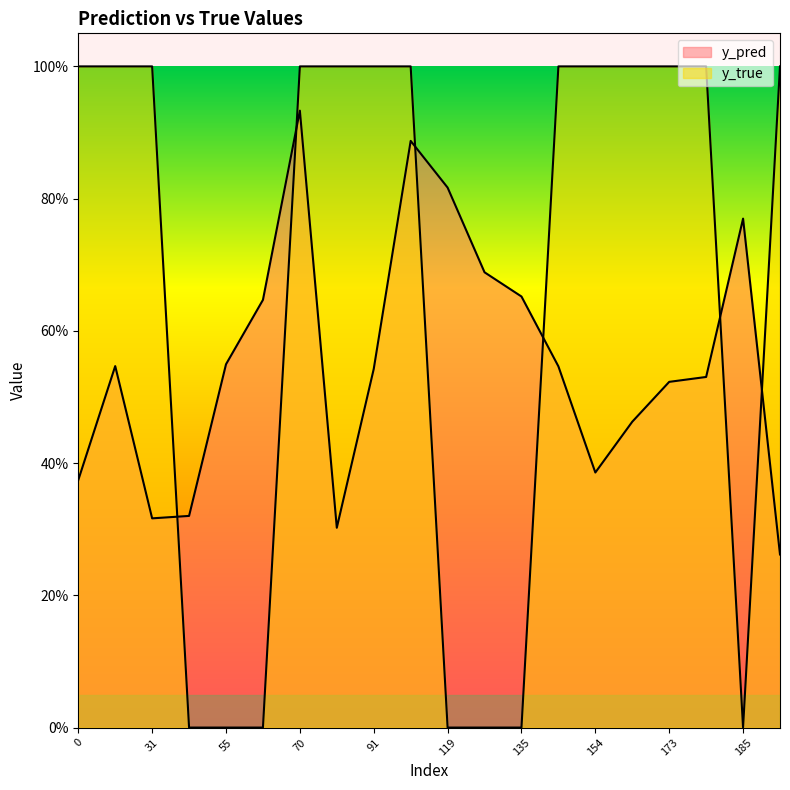

At which label is y_true closest to 0?

43